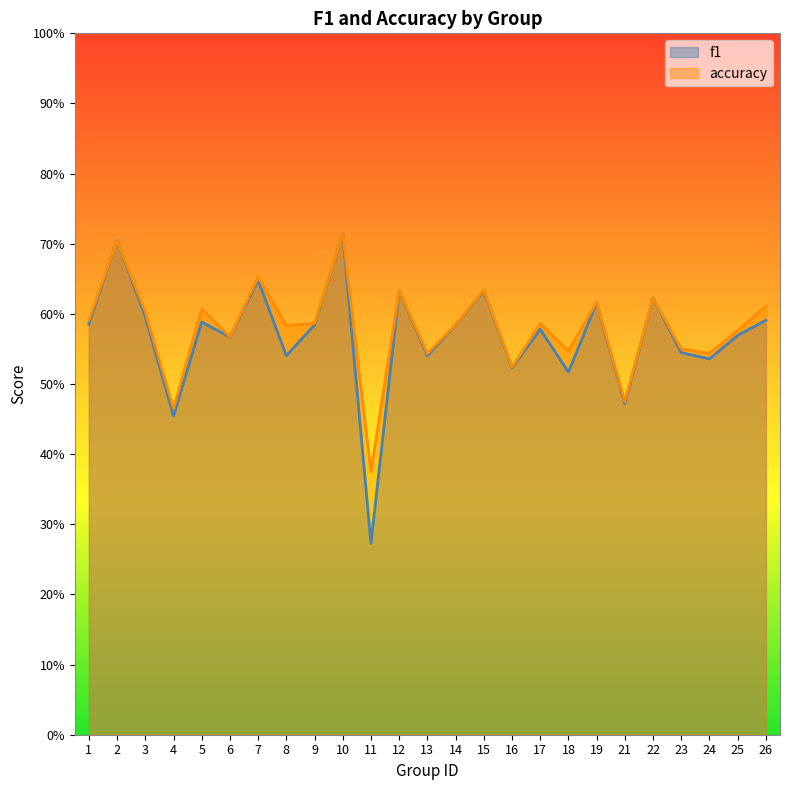

How many data points does each series have?

25